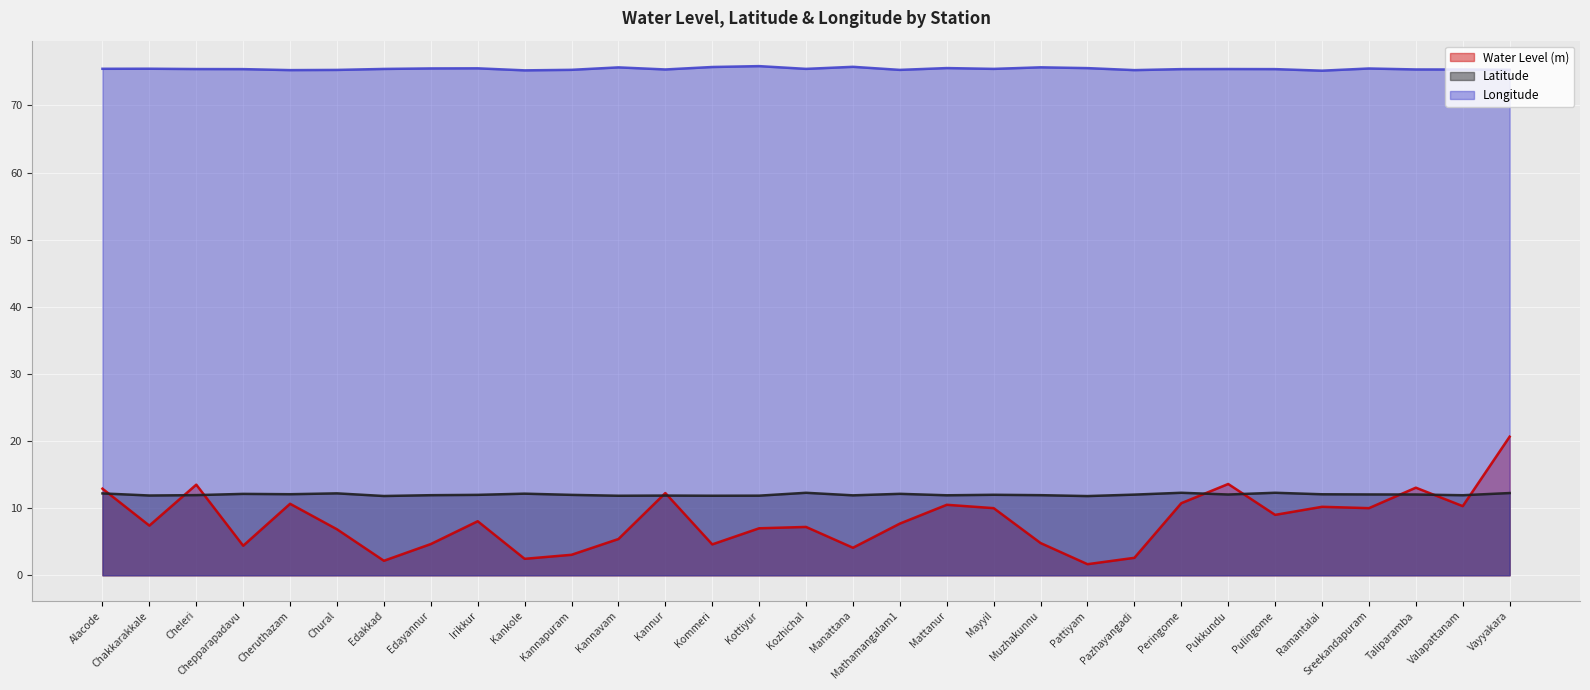

True or false: Longitude has more than 0 interior local peaks.

True